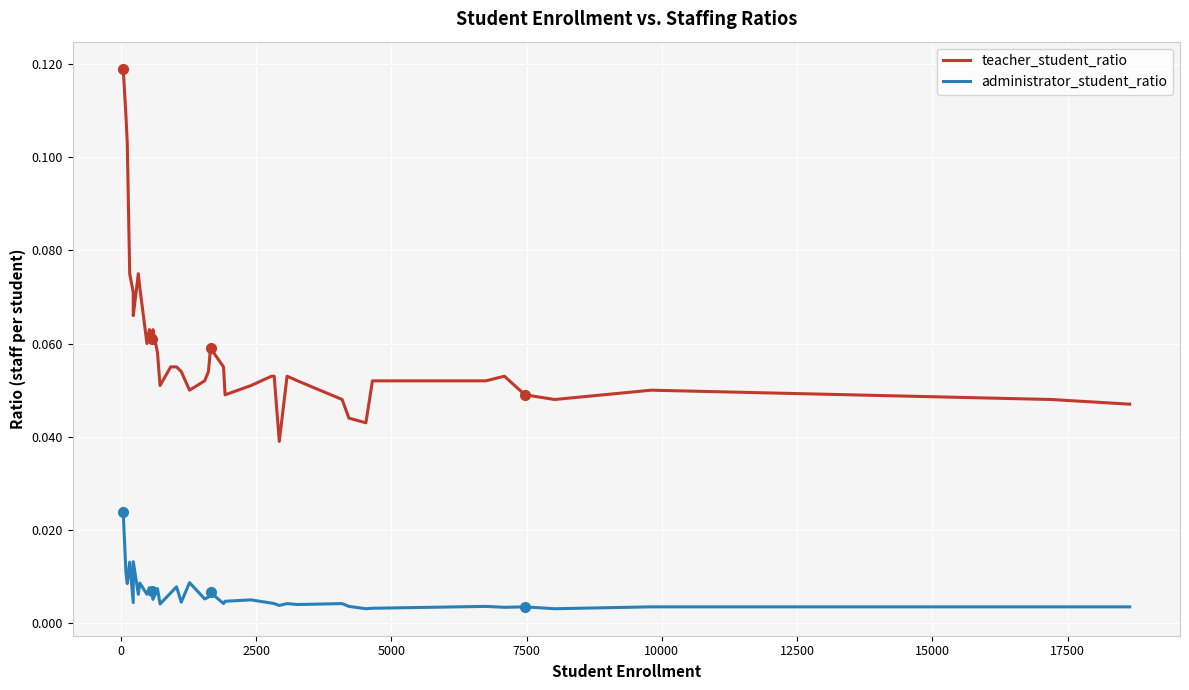

Rank the series by their maximum value, from highest to lowest.

teacher_student_ratio, administrator_student_ratio